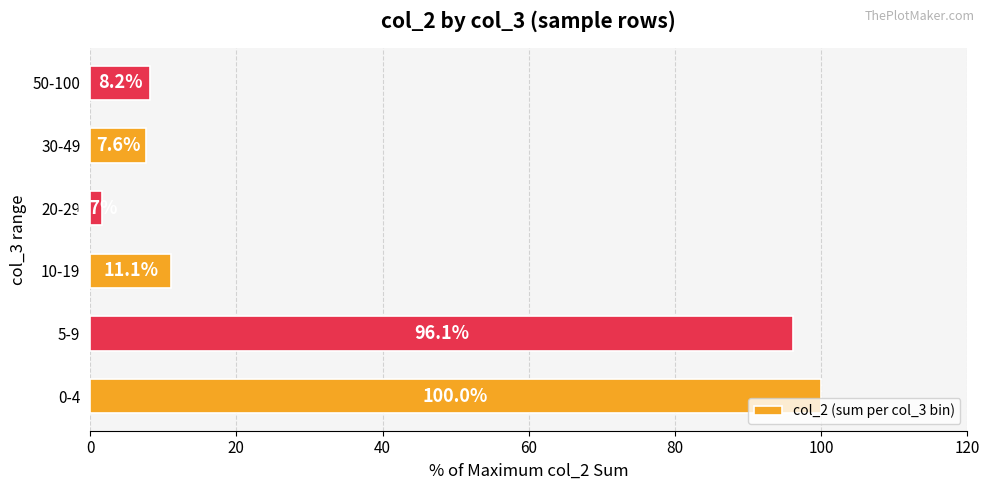

Between 5-9 and 20-29, which is larger?

5-9